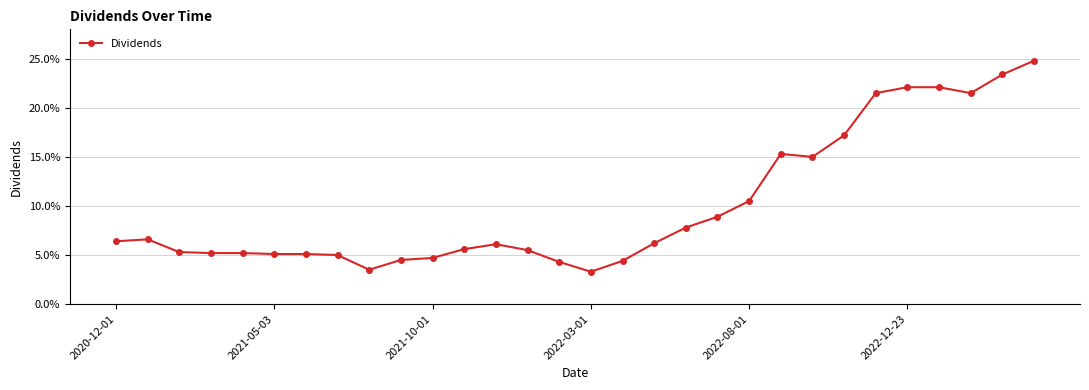

Does the chart have visible grid lines?

Yes